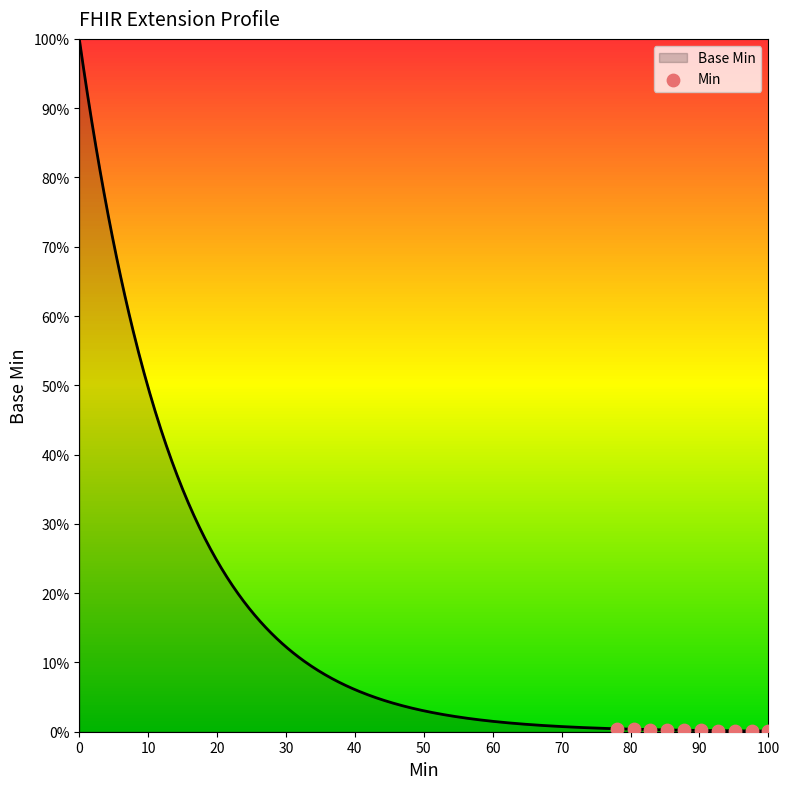

What is the change in value from 40 to 80?

-0.1